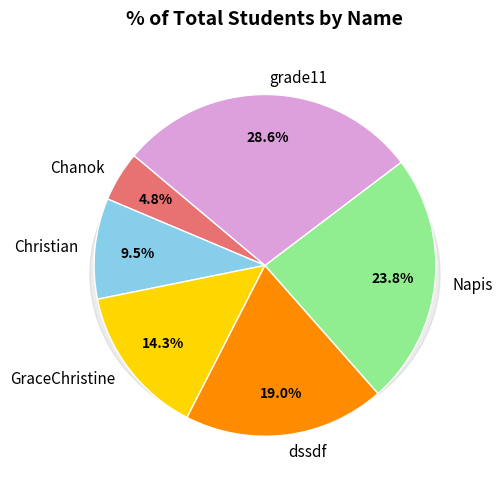

To the nearest percent, what portion does GraceChristine represent?

14%